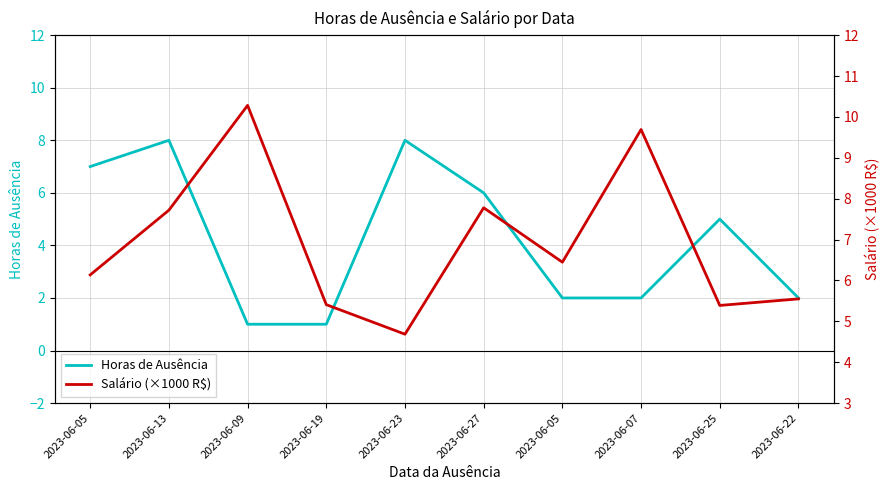

After their last crossing, which series has the higher values: Salário (×1000 R$) or Horas de Ausência?

Salário (×1000 R$)